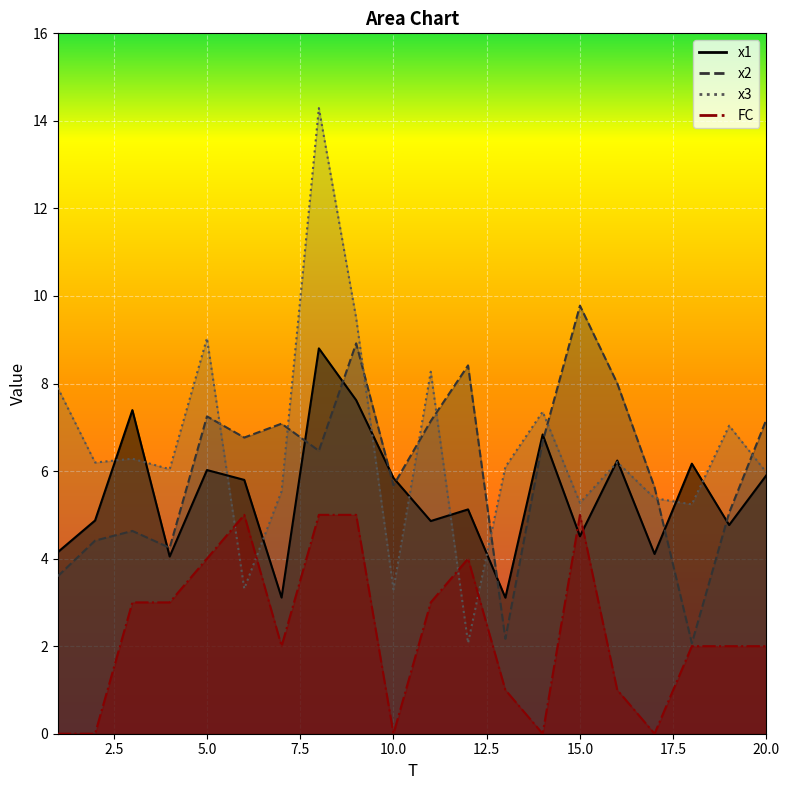

What is the average value of the FC series?

2.4